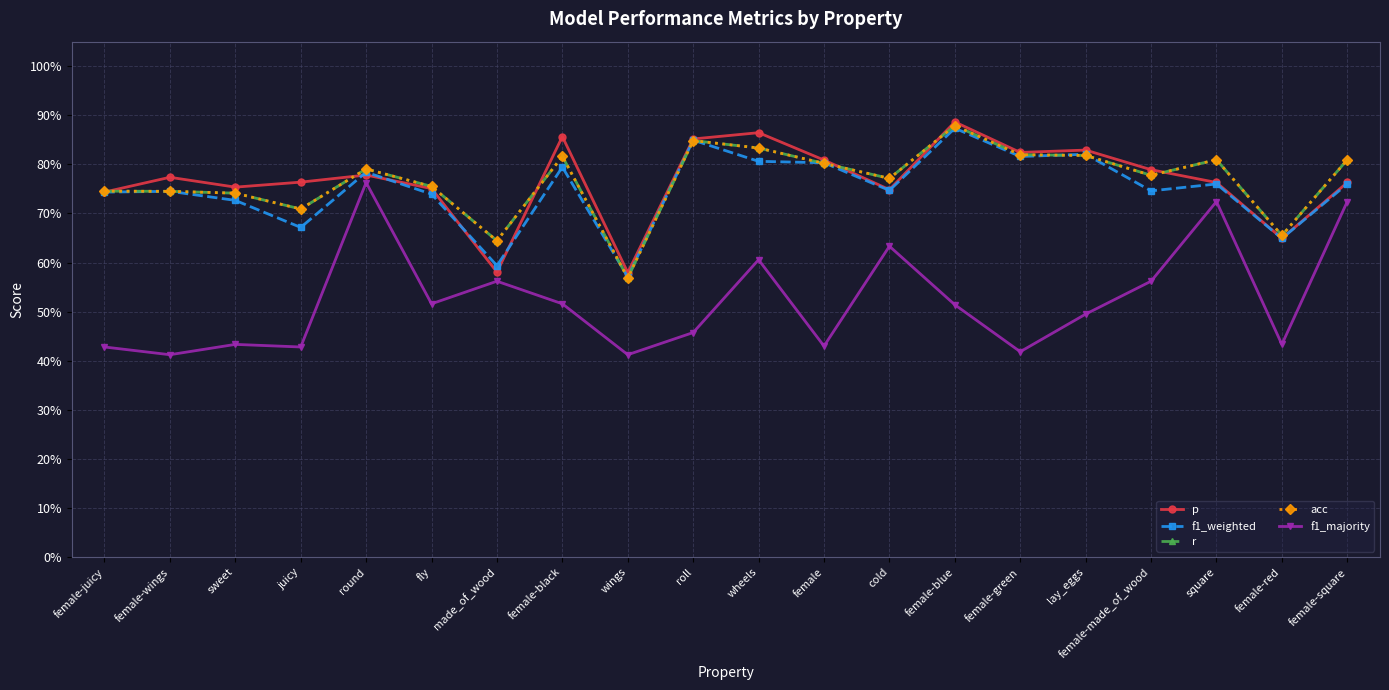

What is the difference between the highest and lowest values at sweet?

0.3